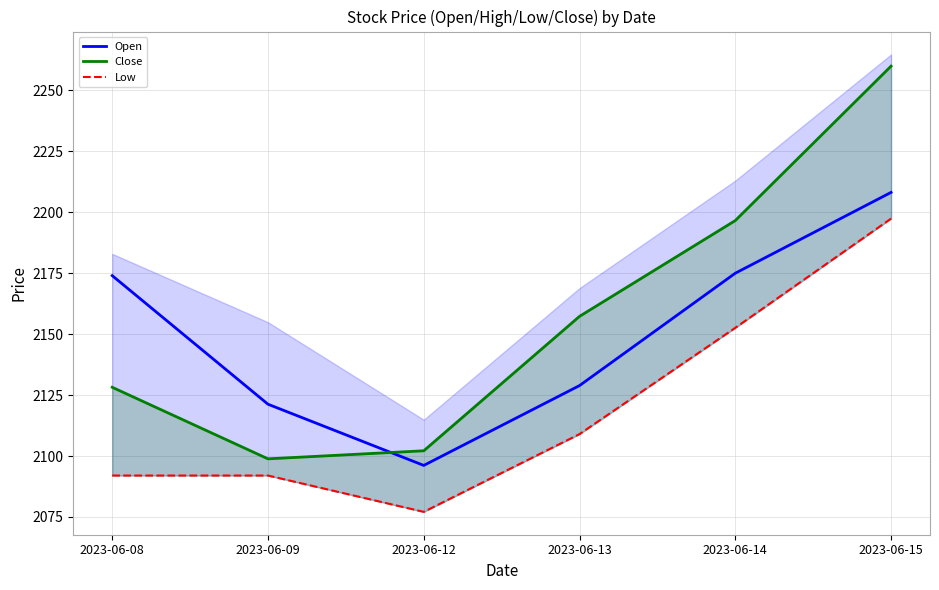

What is the total value across all series at 2023-06-15?

6665.5